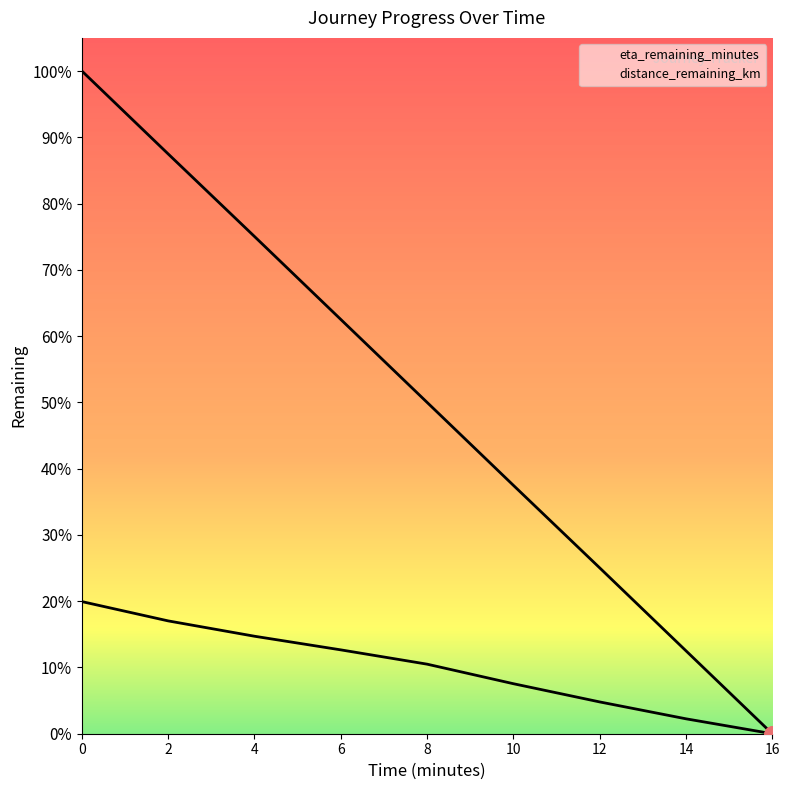

At how many categories does at least one series exceed 10?

3